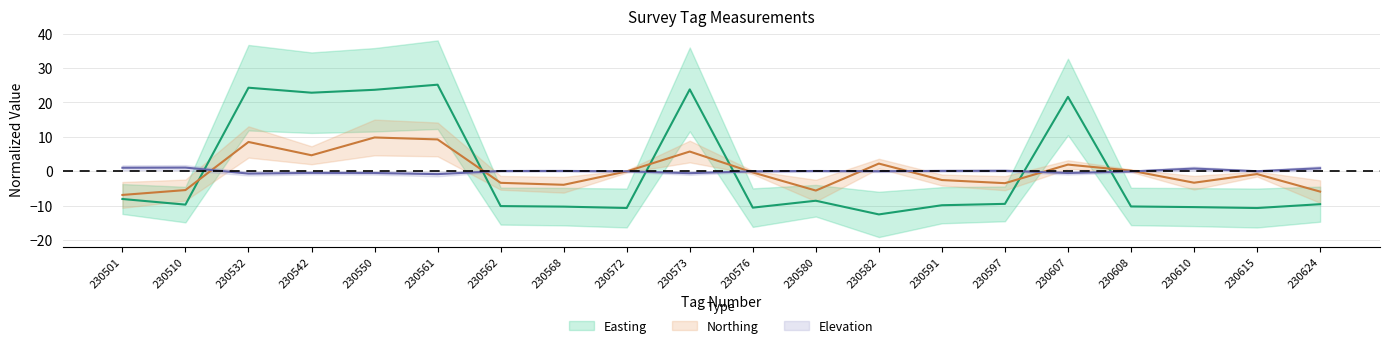

Is this an area chart (filled region under the line)?

No